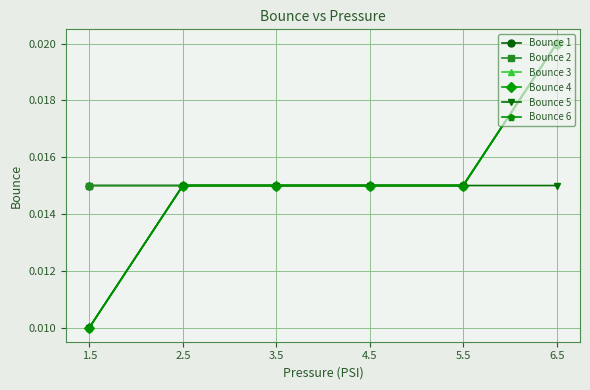

List the labels in order of Bounce 3 value, smallest first.

1.5, 5.5, 4.5, 3.5, 2.5, 6.5